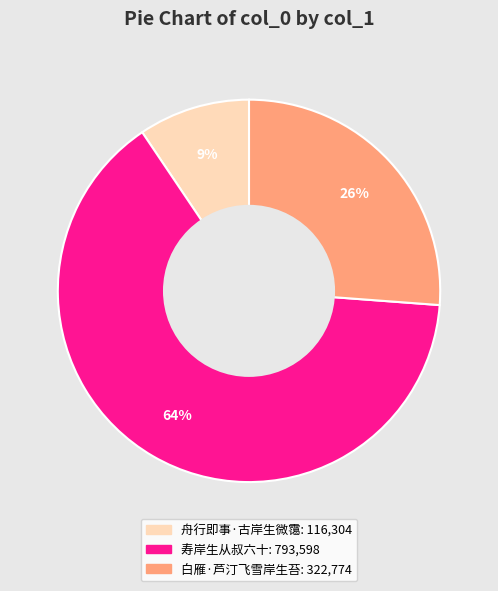

Rank the categories by value from highest to lowest.

寿岸生从叔六十, 白雁·芦汀飞雪岸生苔, 舟行即事·古岸生微霭